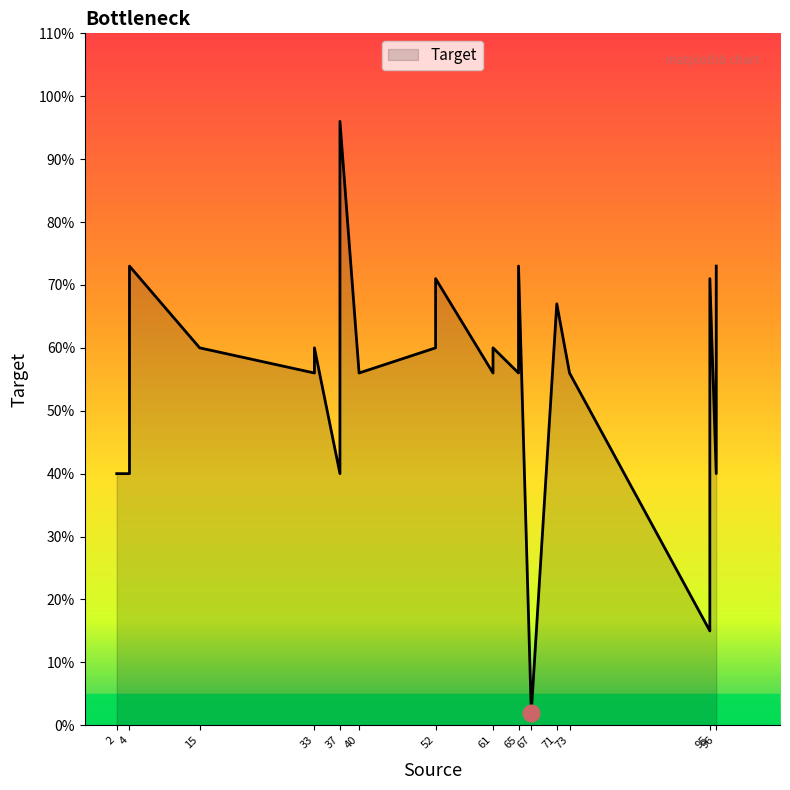

What is the sum of the values at 52 and 61?

131